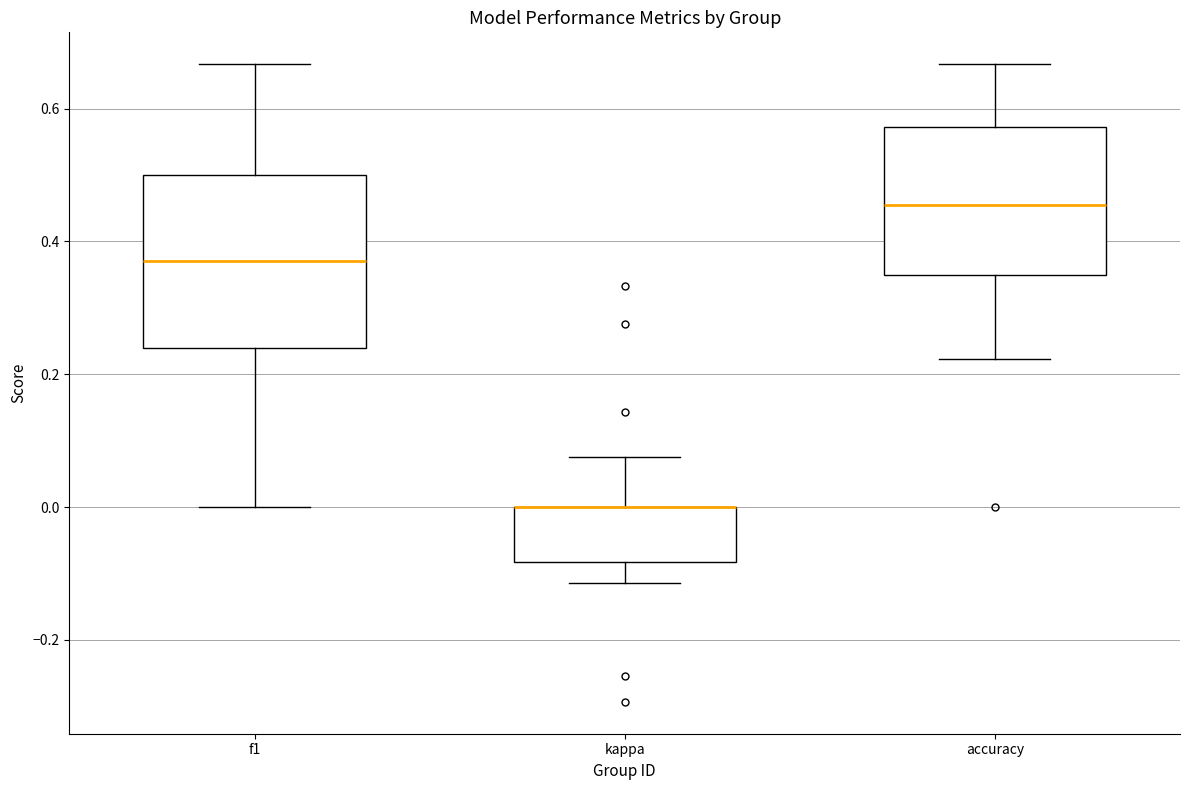

Where is the lower edge of the box for kappa on the y-axis? The values are not printed on the chart, so give them approximately, as read against the axis.

-0.08